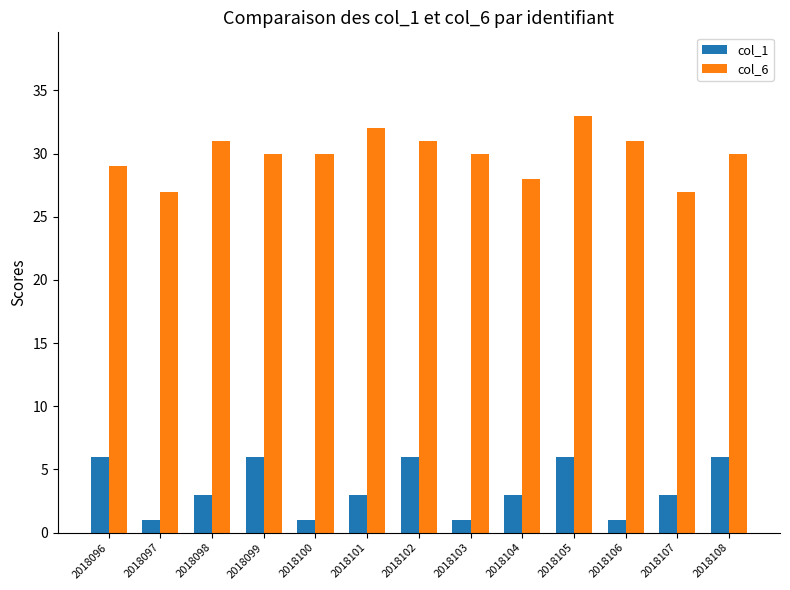

What is the average value of the col_1 series?

4